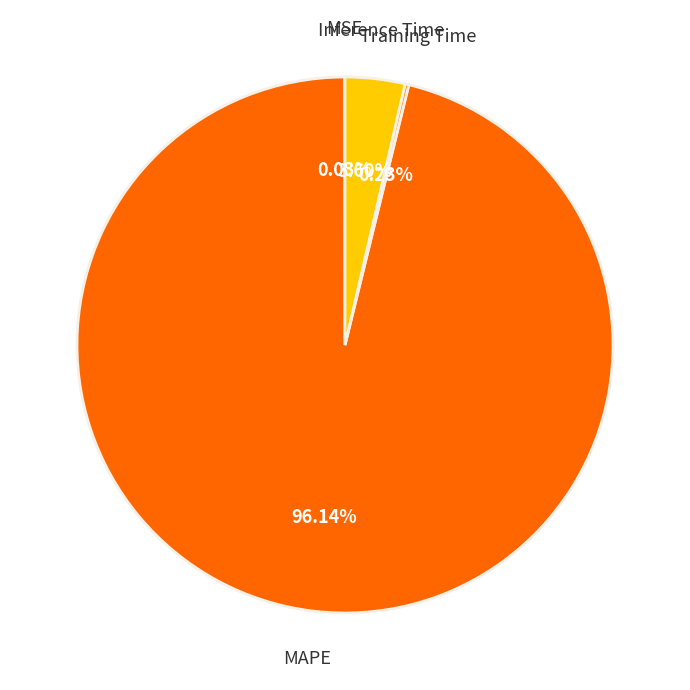

Is there any slice that represents more than half of the pie?

Yes